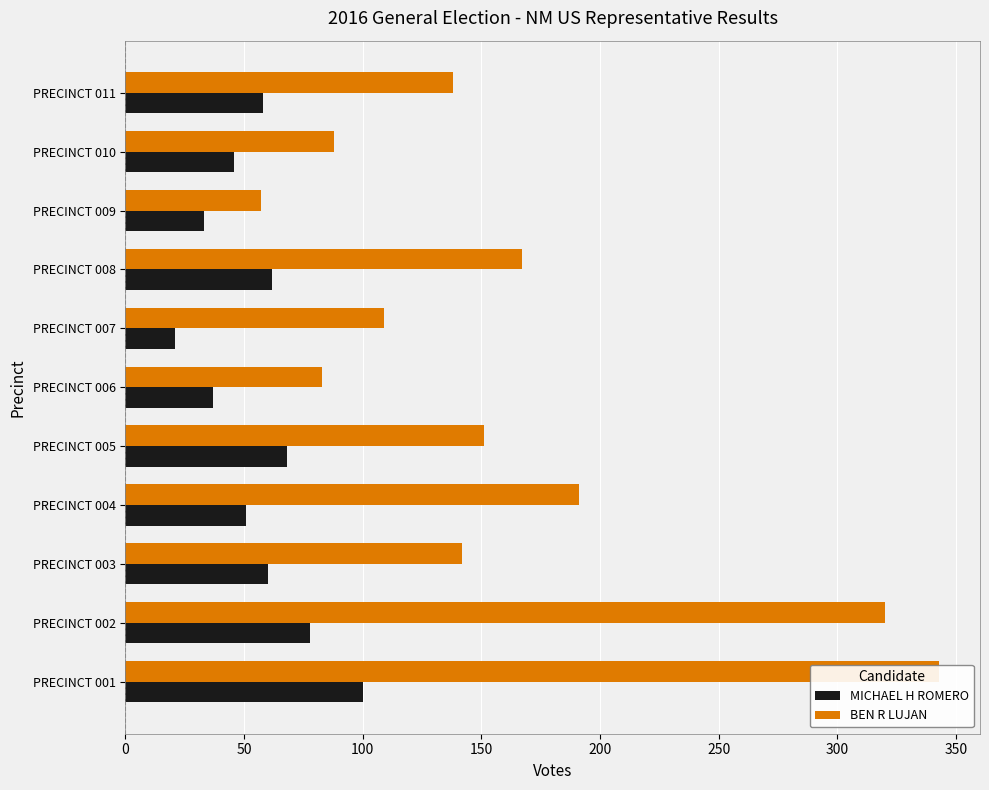

Which series changed the most between PRECINCT 006 and PRECINCT 008?

BEN R LUJAN